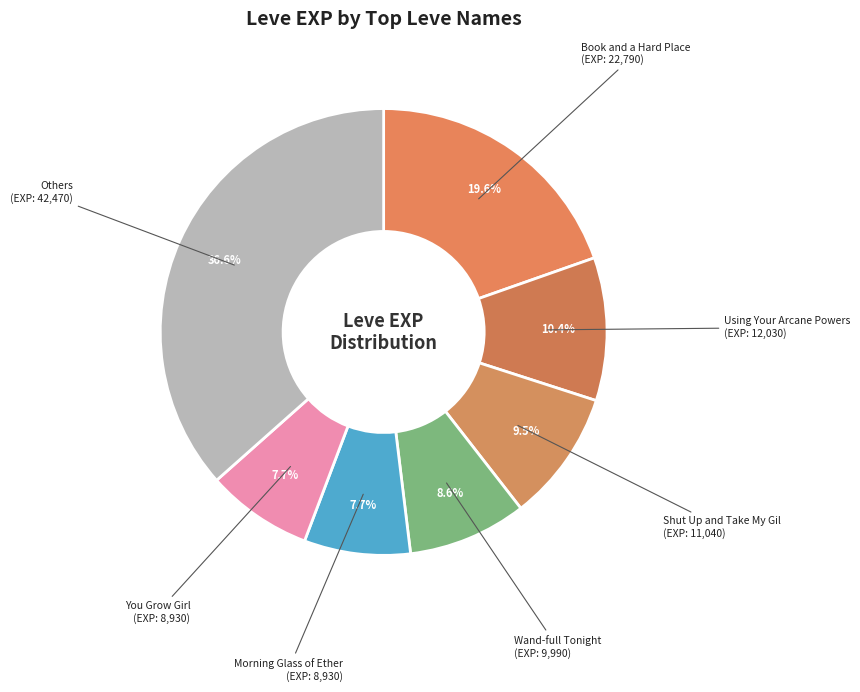

Count the number of slices in the pie.

7